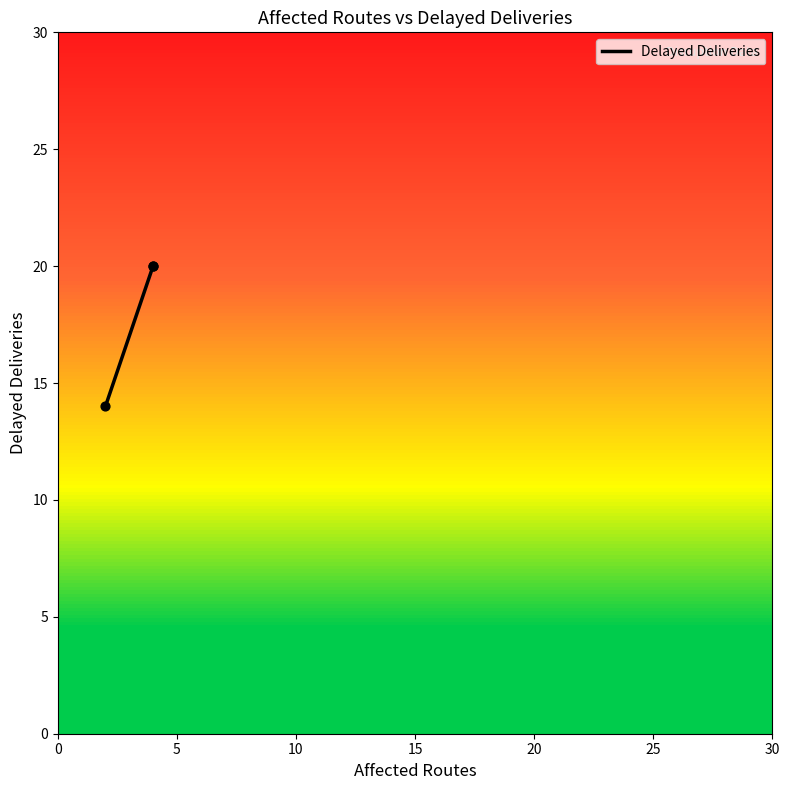

Which has a higher value, 5 or 0?

5